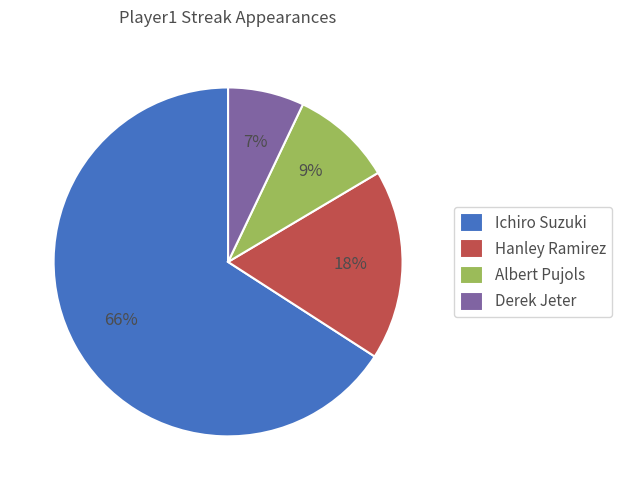

Is it true that Derek Jeter is 7% of the pie?

True